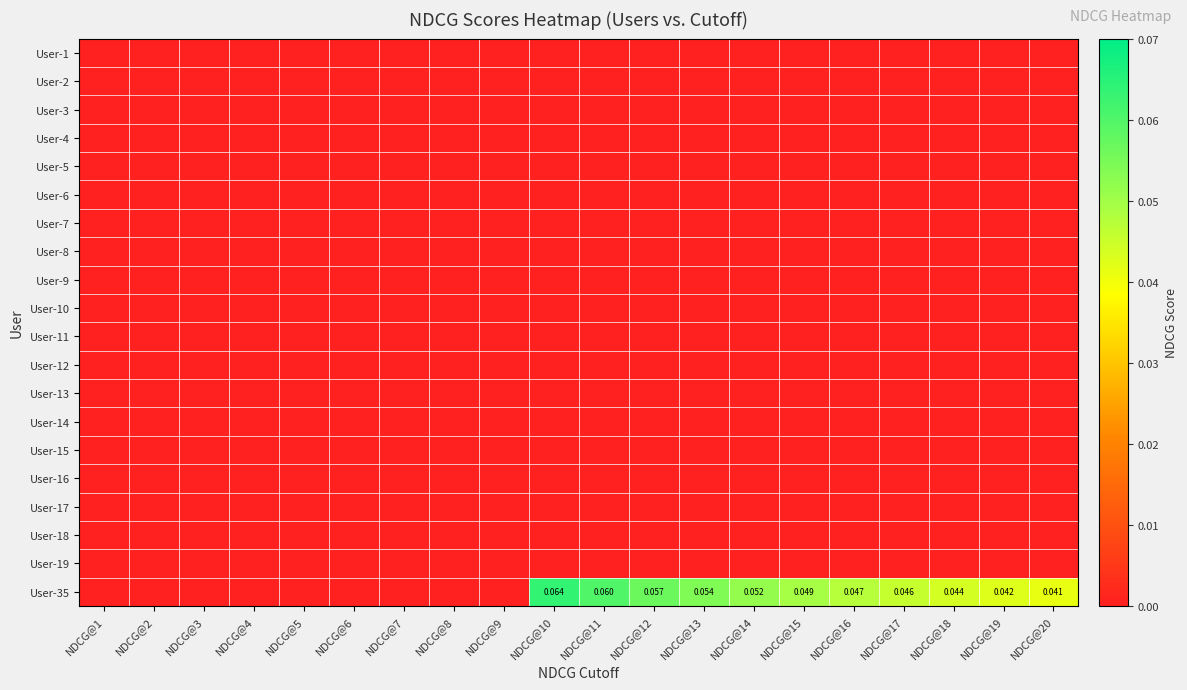

How many User-35 values are between 0 and 1?

20